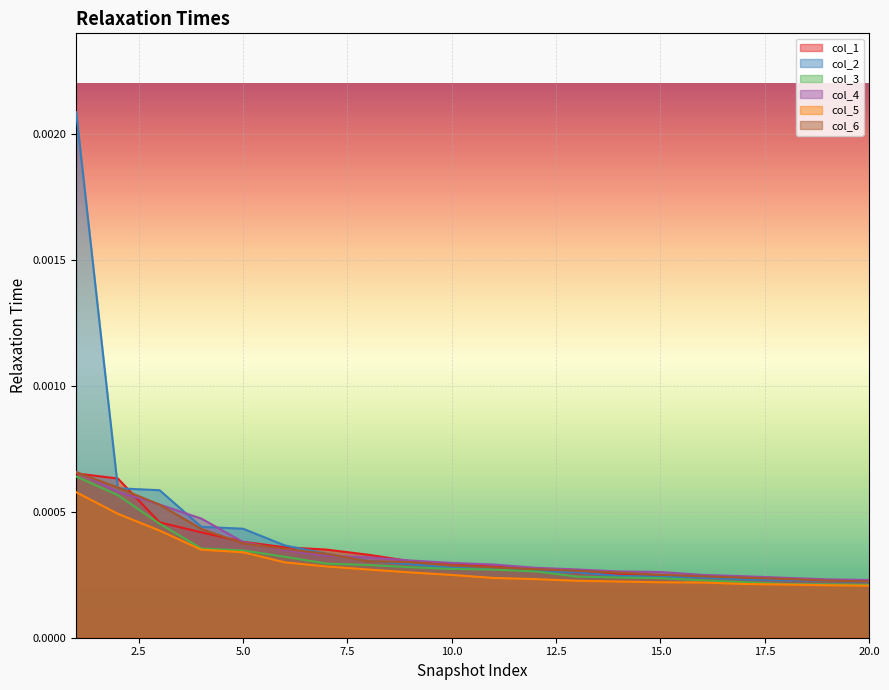

Which series has the largest range (max minus min)?

col_2